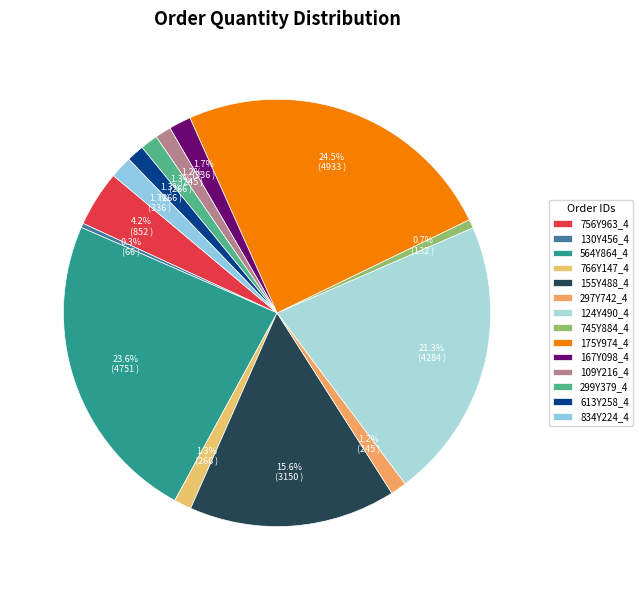

What percentage is the 297Y742_4 slice, to the nearest percent?

1%